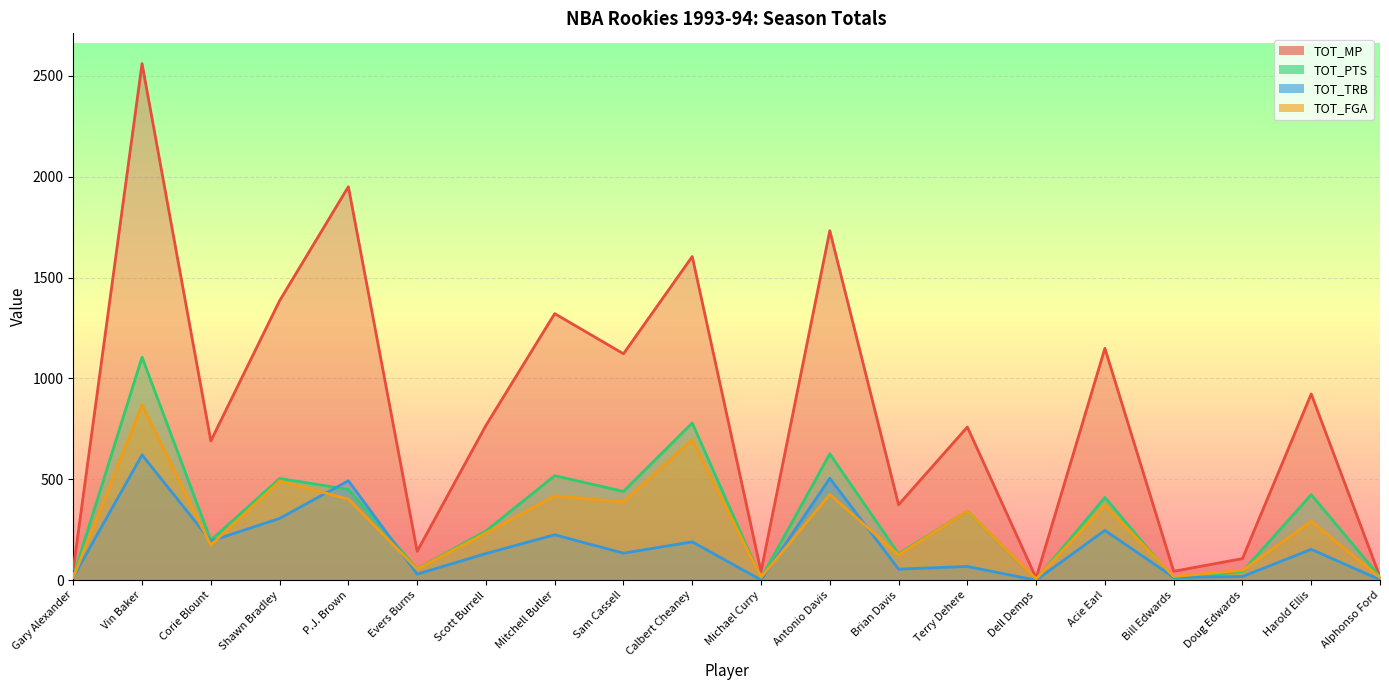

The TOT_TRB series shows 306 at Shawn Bradley. True or false?

True